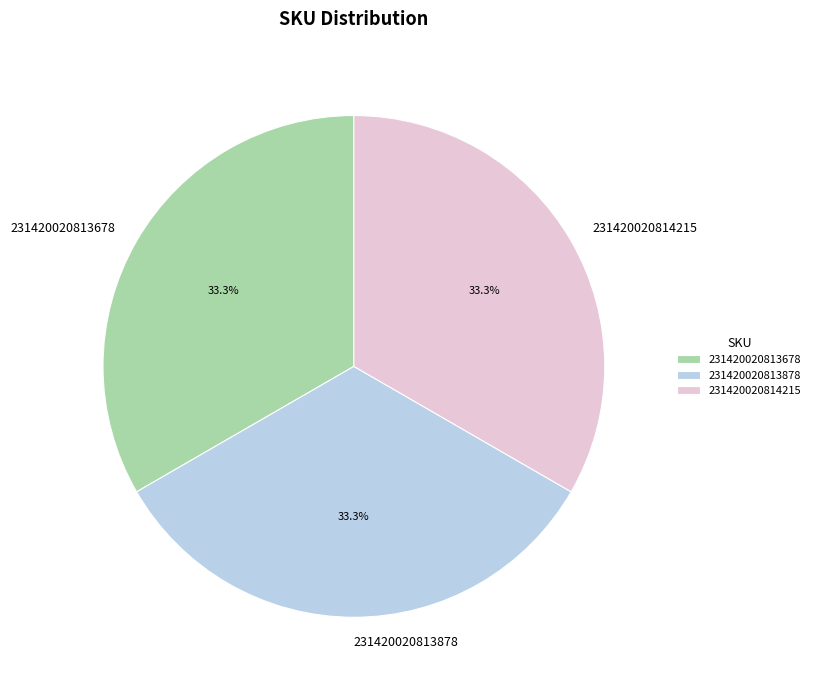

How many segments does this pie chart have?

3